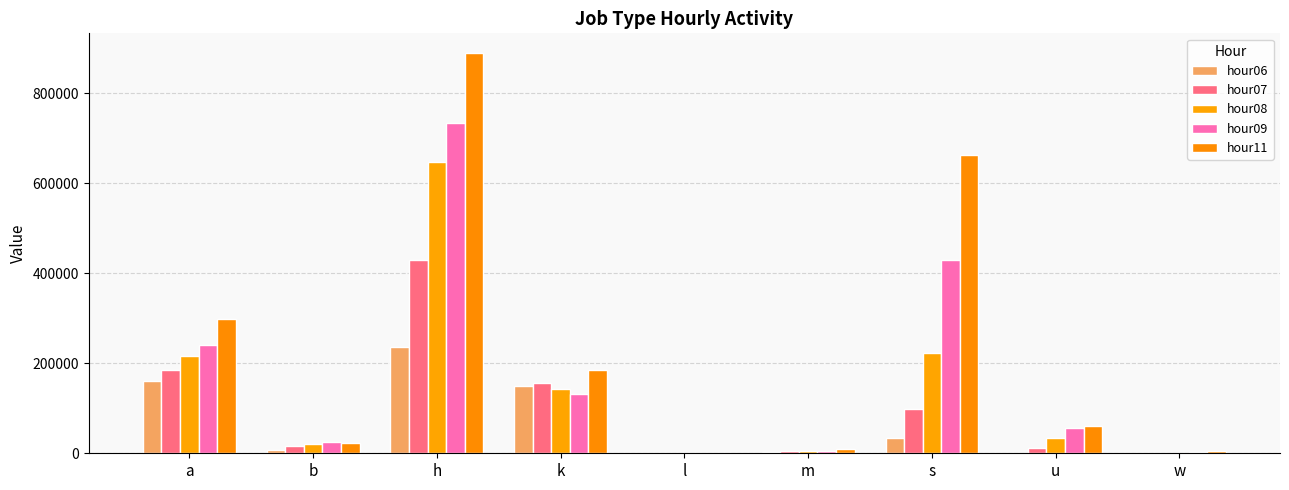

What is the difference between the highest and lowest values at l?

1045